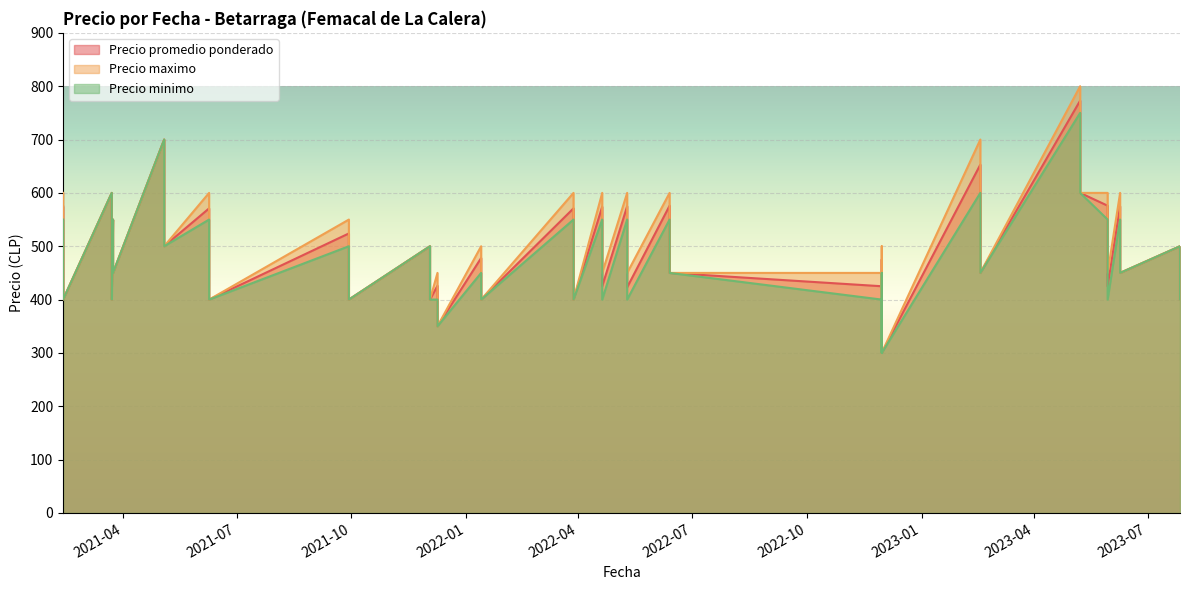

What are all the series names shown in the legend?

Precio promedio ponderado, Precio maximo, Precio minimo